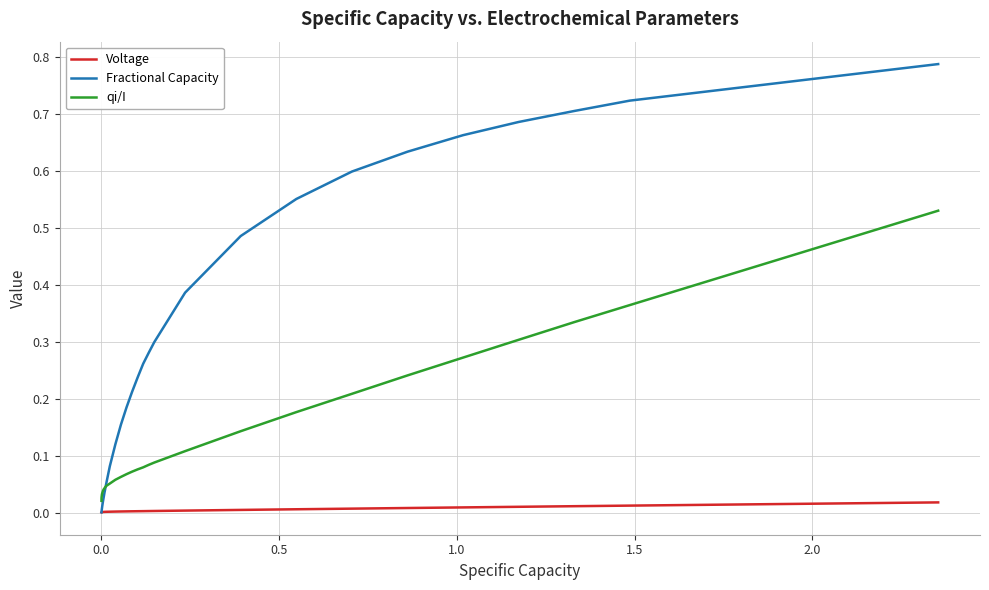

Which series has the largest range (max minus min)?

Fractional Capacity